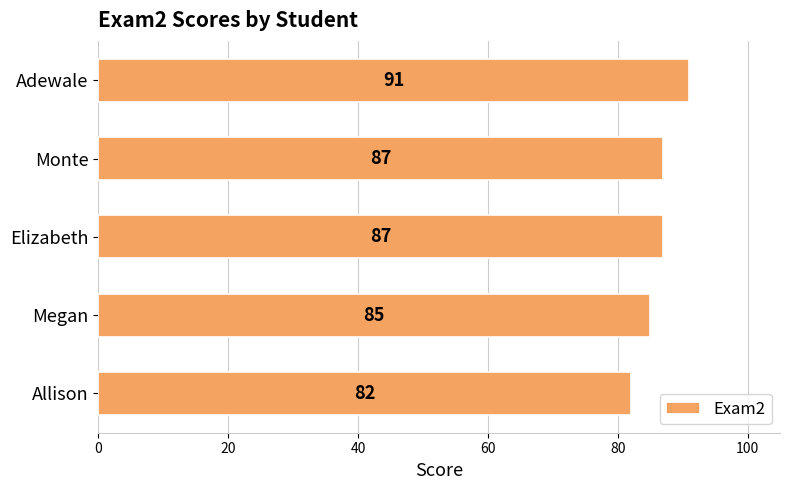

What is the difference between the second highest and second lowest values?

2